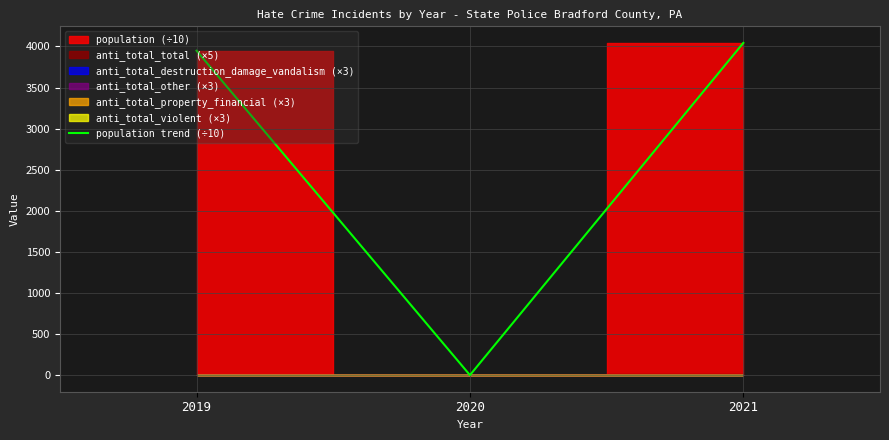

Does the chart have visible grid lines?

Yes